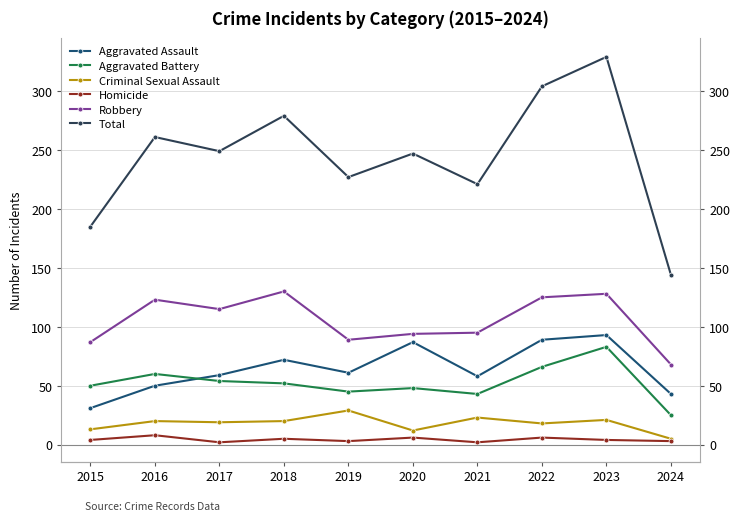

At which category does Homicide reach its first local valley?

2017